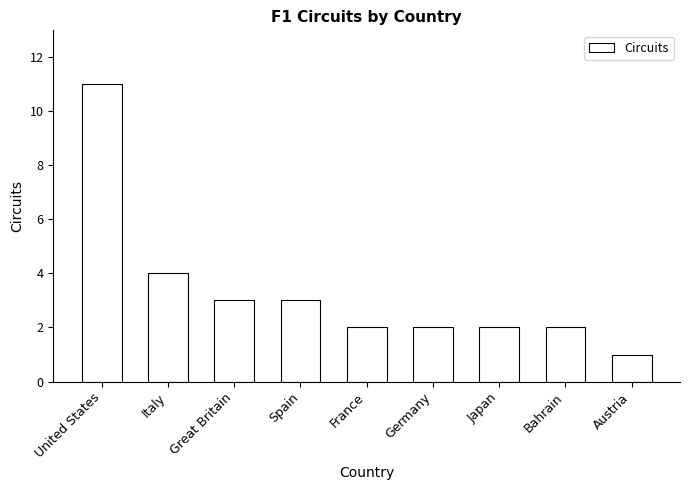

The chart shows a value of 11 at United States. True or false?

True